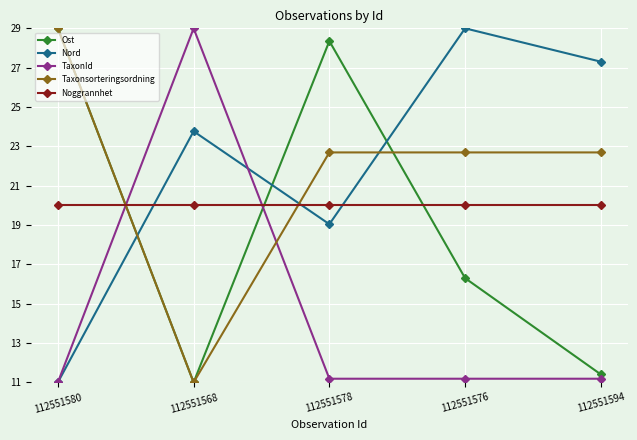

What is the lowest value of the Noggrannhet series?

20.0